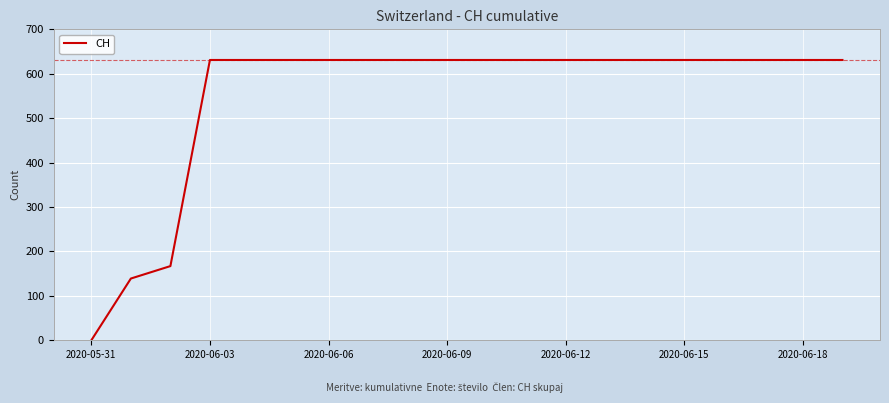

What is the maximum value shown in the chart?

631